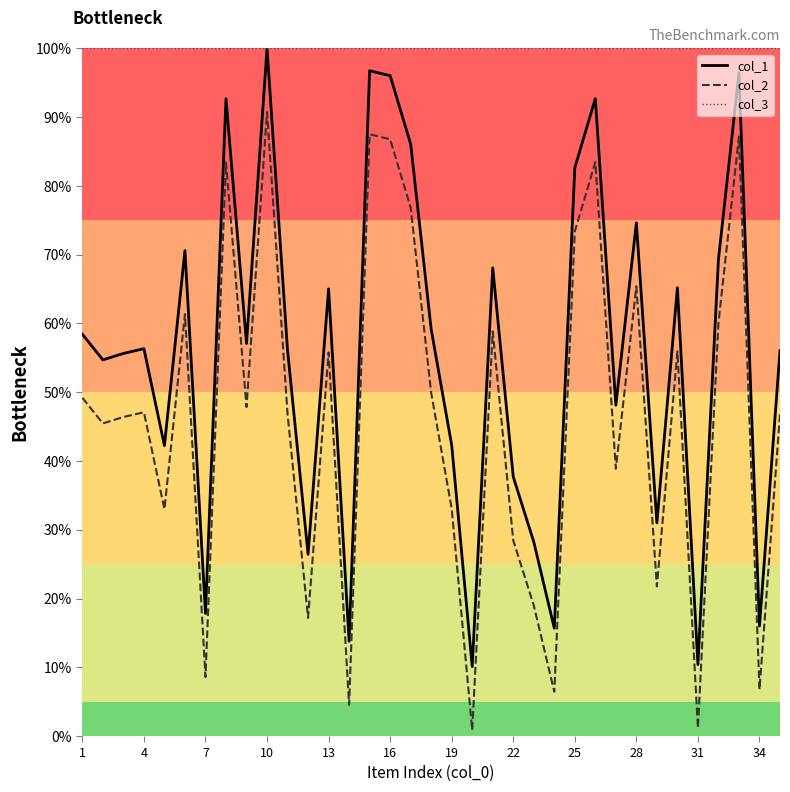

What is the maximum value shown in the chart?

100.0